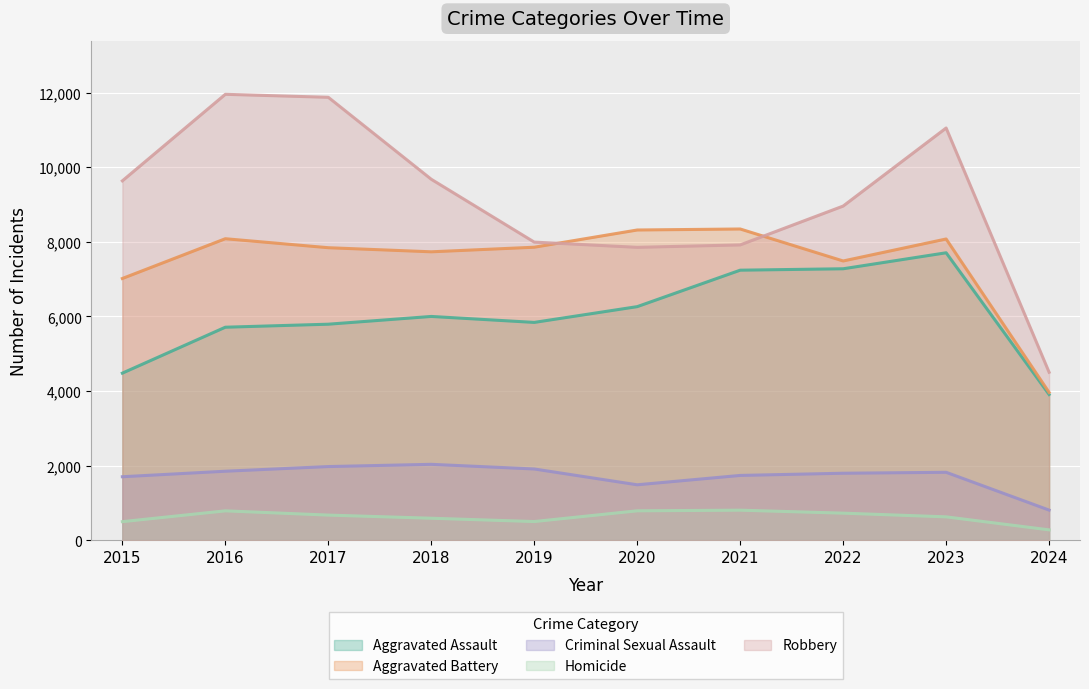

Is it true that Robbery equals 14361 at 2022?

False